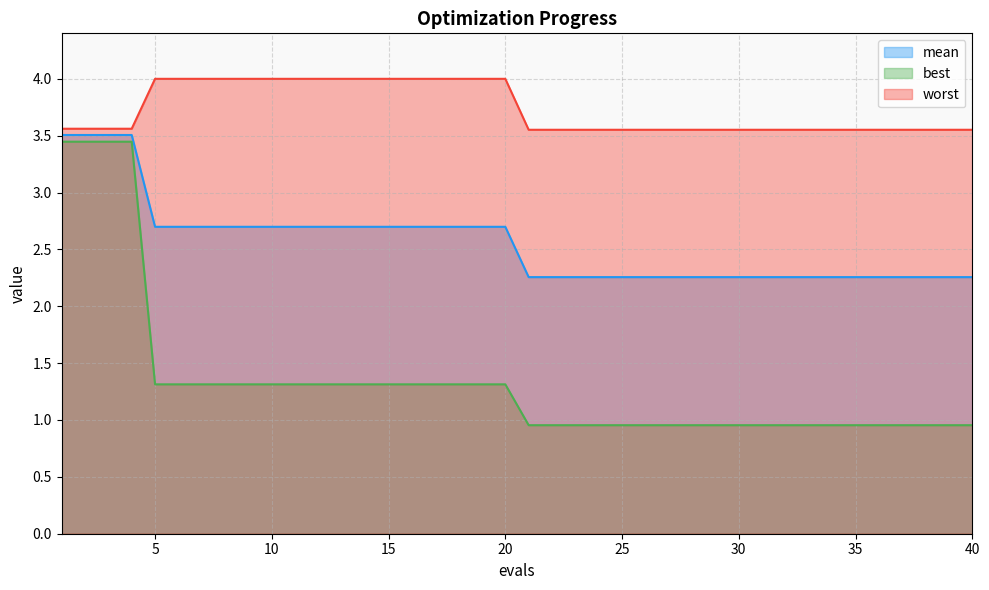

Count the number of data series in this chart.

3